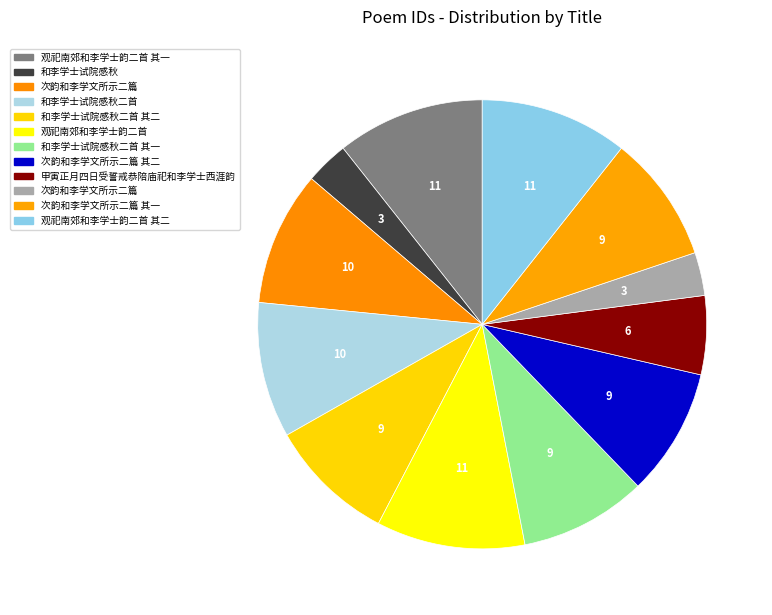

How many slices are in this pie chart?

12